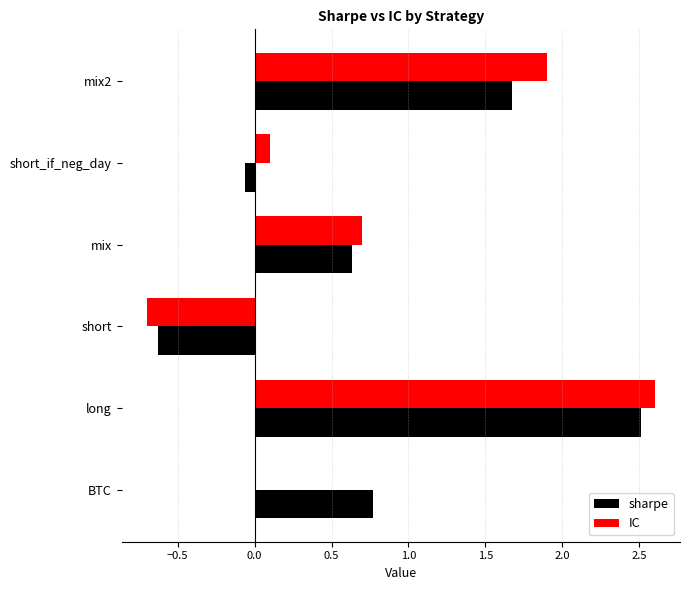

What is the highest value of the IC series?

2.6